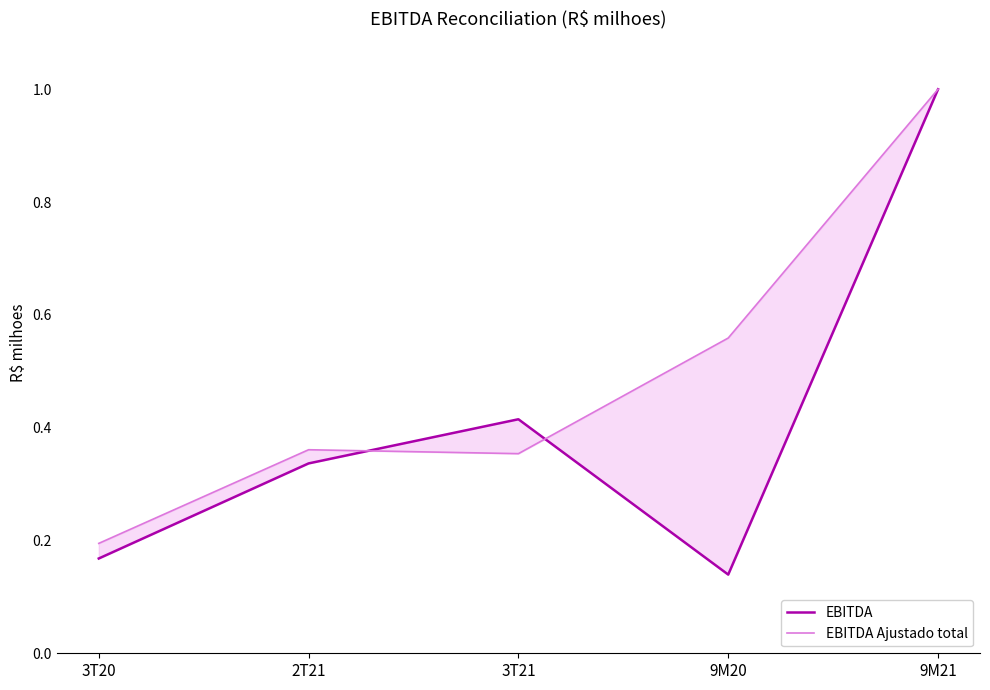

List the labels in order of EBITDA Ajustado total value, smallest first.

3T20, 3T21, 2T21, 9M20, 9M21